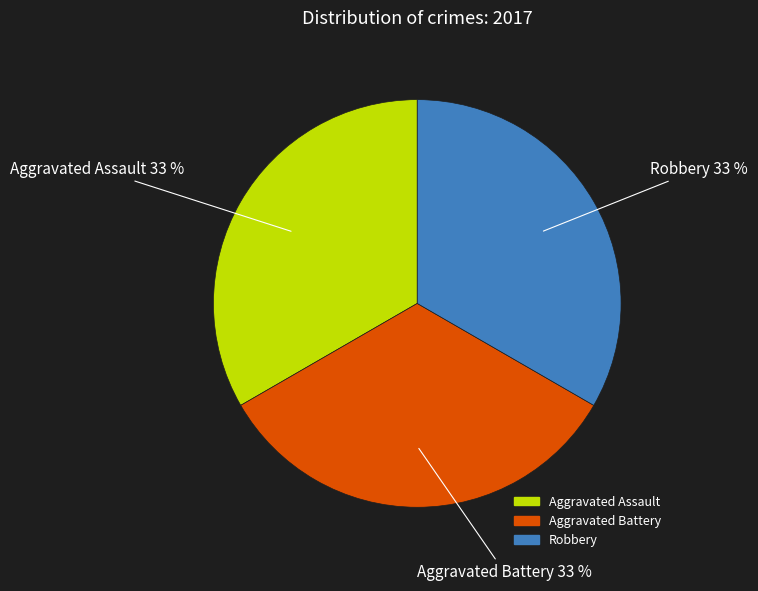

How many slices are in this pie chart?

3